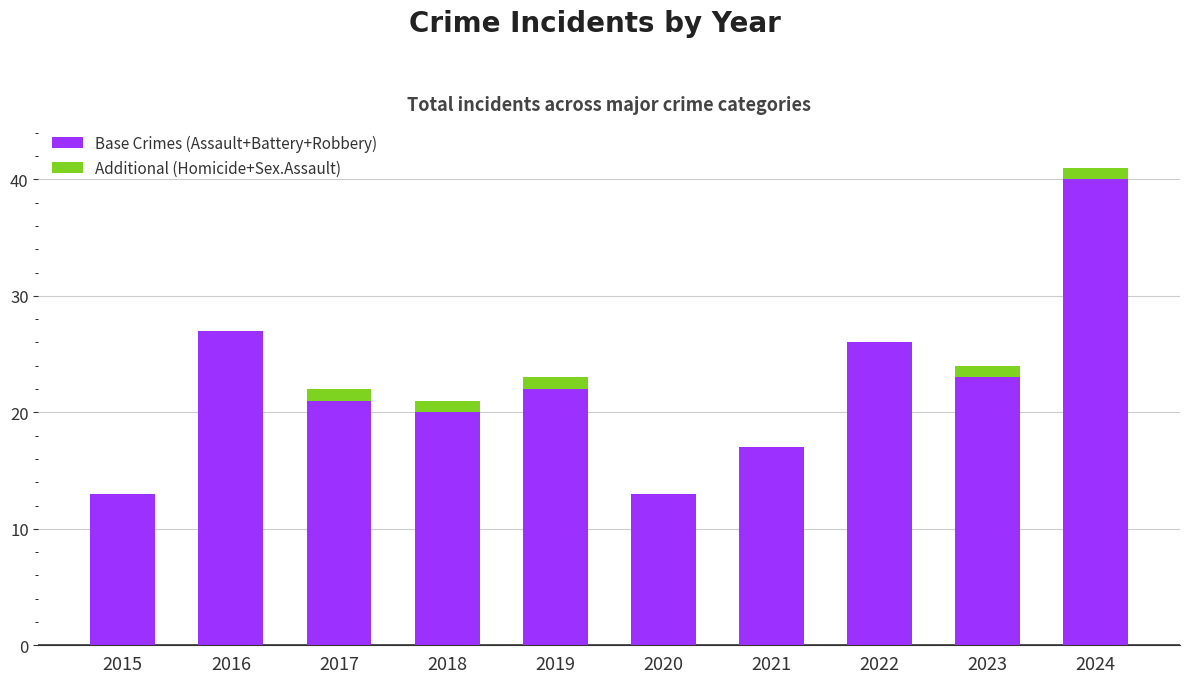

Where is Base Crimes (Assault+Battery+Robbery) nearest to the value 26?

2022